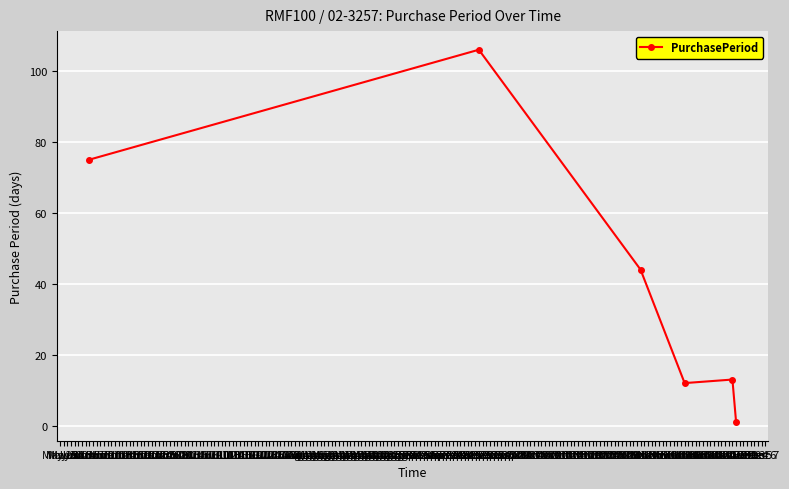

What is the maximum value shown in the chart?

106